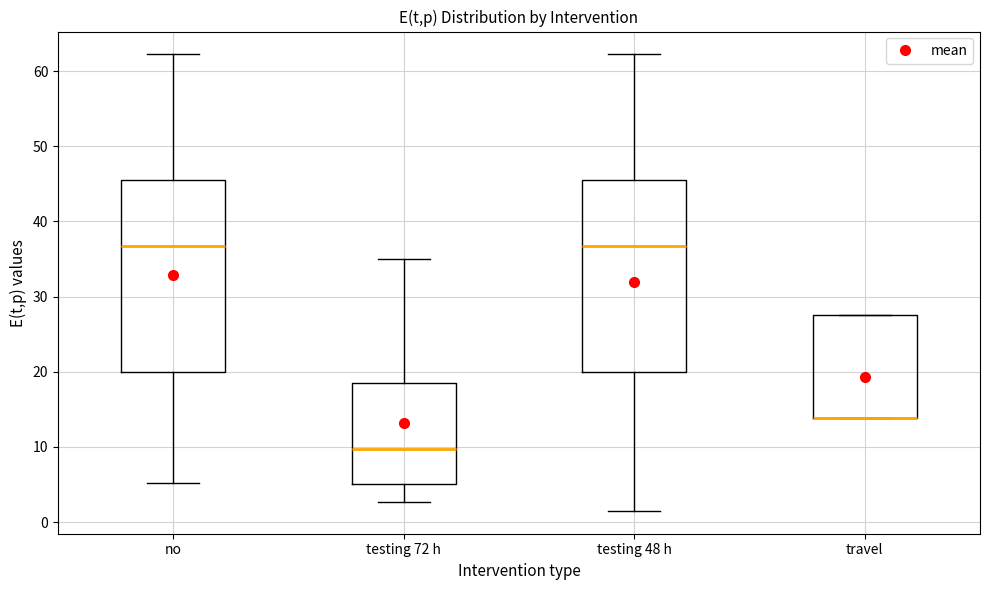

Where does the lower whisker of the box for no end on the y-axis? The values are not printed on the chart, so give them approximately, as read against the axis.

5